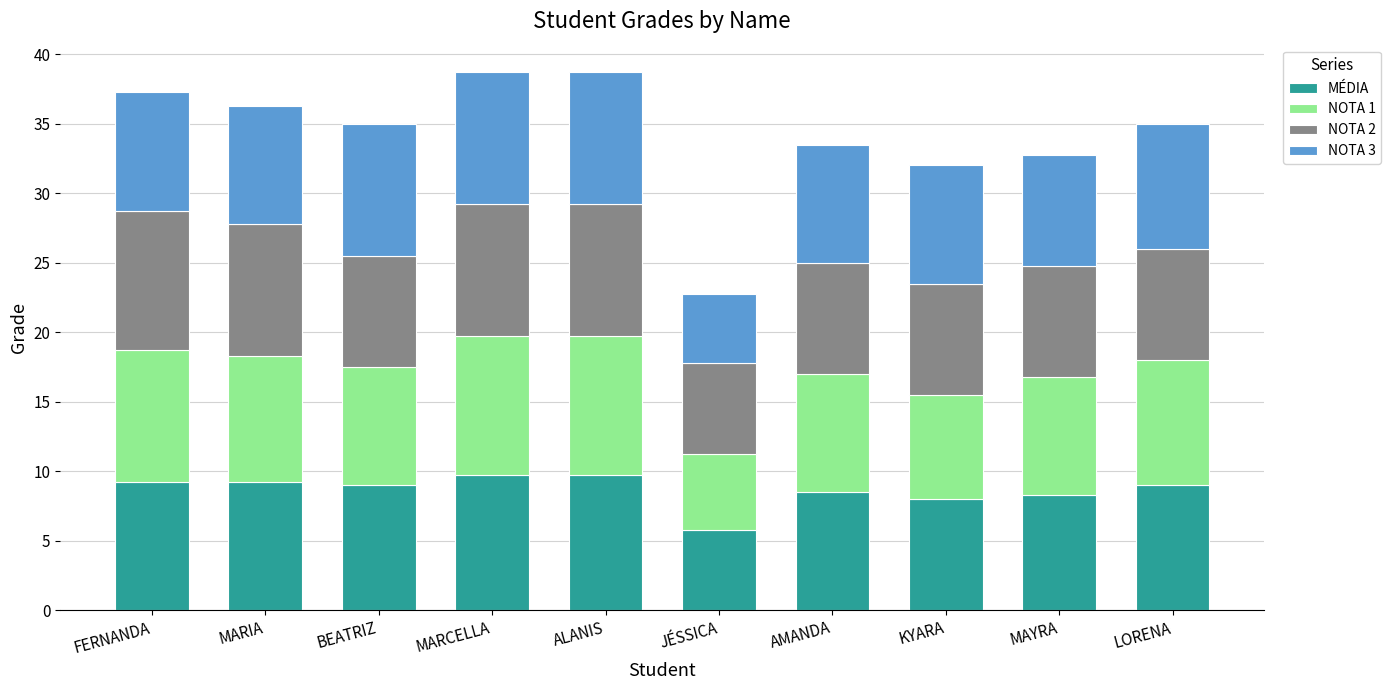

Which category has the lowest value in the MÉDIA series?

JÉSSICA